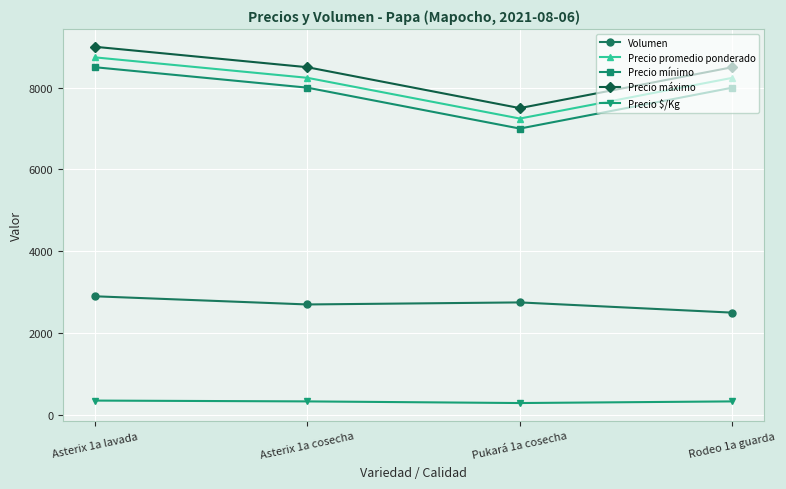

What is the label of the 3rd point from the left?

Pukará 1a cosecha